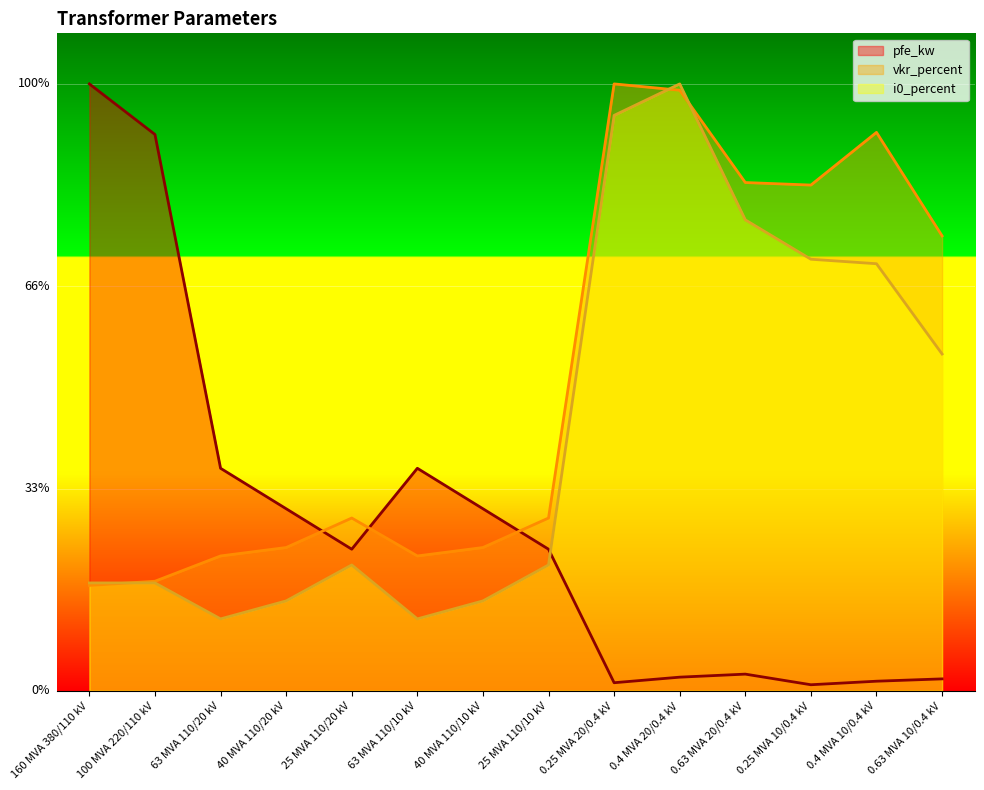

Reading right to left, list all the values displayed in this chart.

pfe_kw: 1.2	0.9	0.6	1.6	1.4	0.8	14.0	18.0	22.0	14.0	18.0	22.0	55.0	60.0
vkr_percent: 45.0	55.2	50.0	50.2	59.4	60.0	17.1	14.2	13.3	17.1	14.2	13.3	10.8	10.4
i0_percent: 33.3	42.2	42.7	46.6	60.0	56.9	12.4	8.9	7.1	12.4	8.9	7.1	10.7	10.7